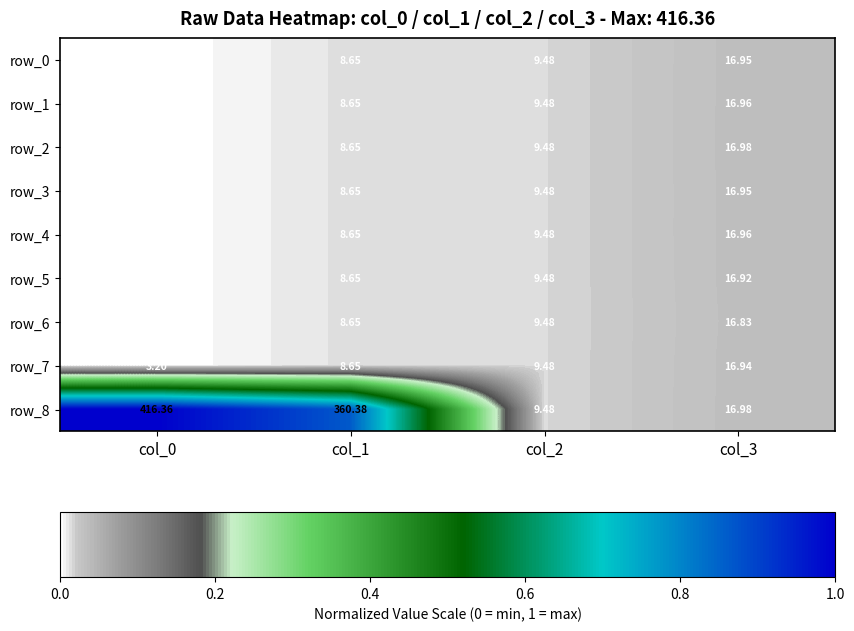

Is the value of row_2 at col_3 greater than the value of row_5 at col_3?

Yes